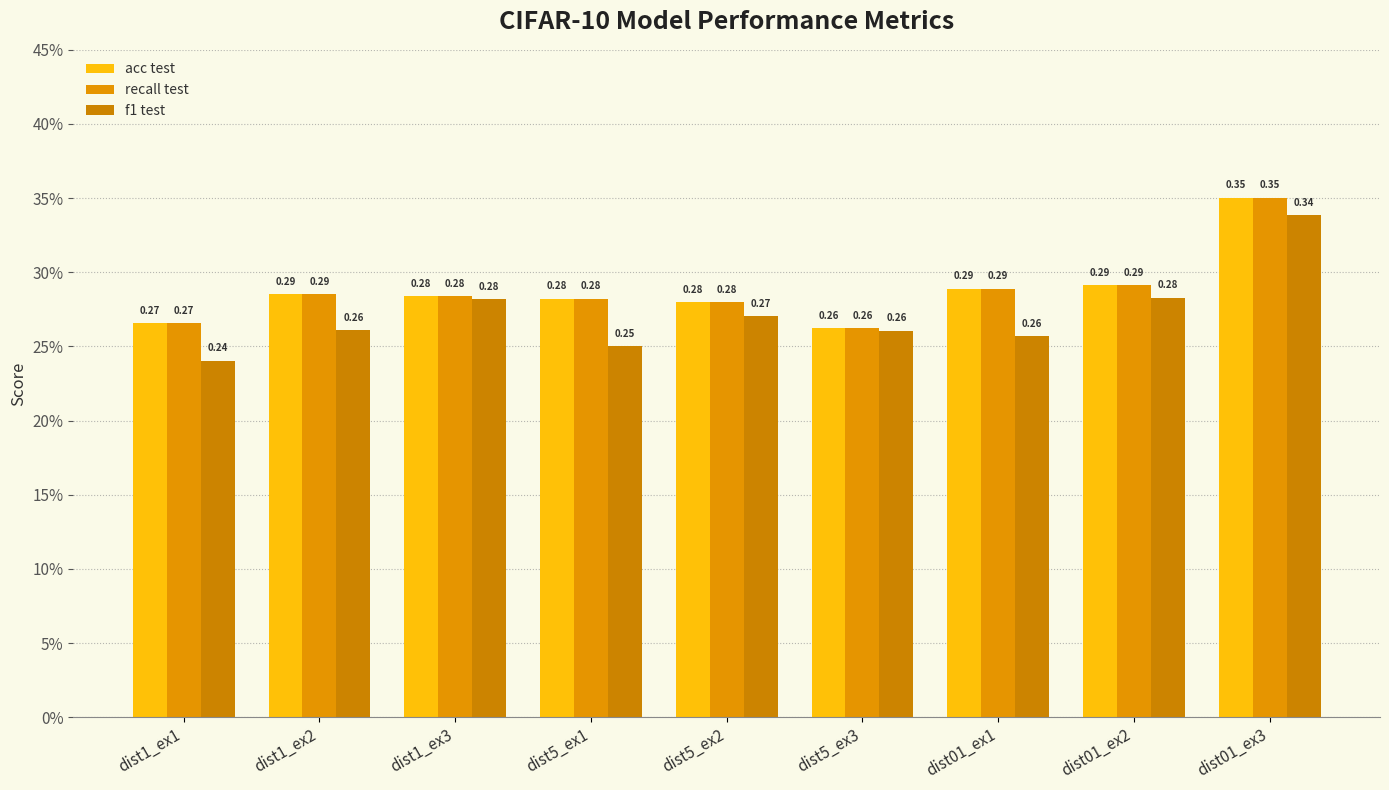

Which series has the largest total across all categories?

recall test